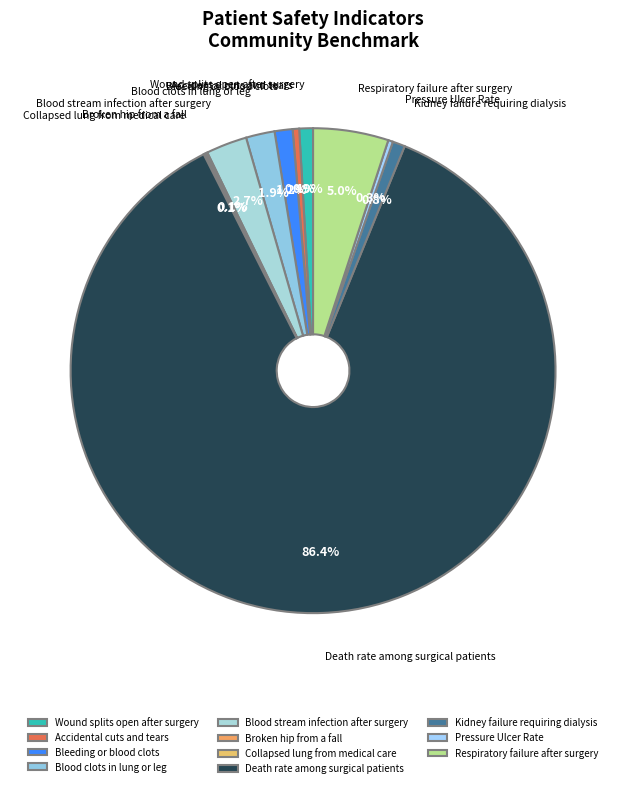

What is the ratio of the value at Bleeding or blood clots to the value at Kidney failure requiring dialysis?

1.4